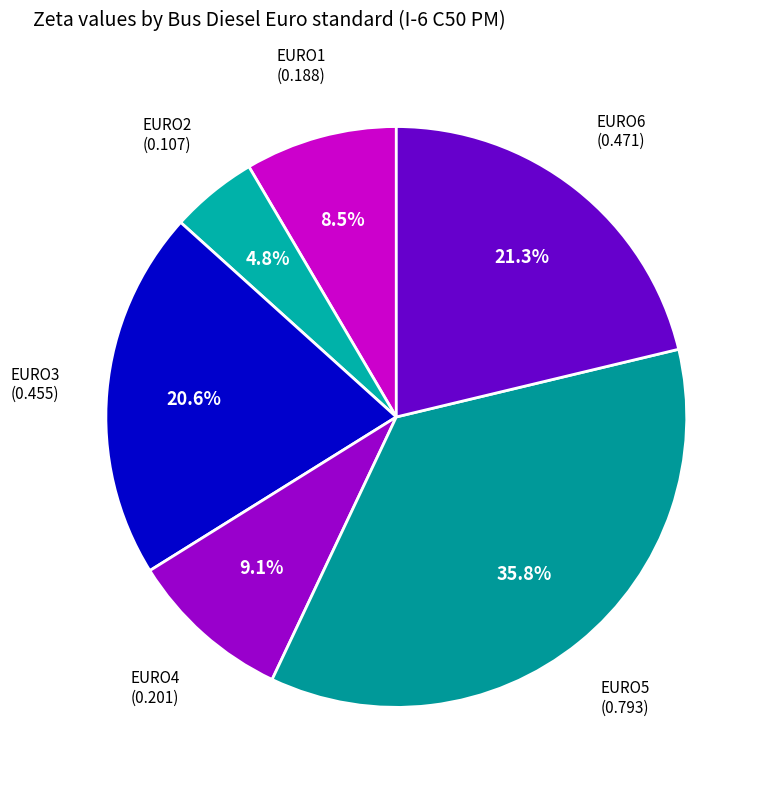

What is the largest slice in the pie chart?

EURO5